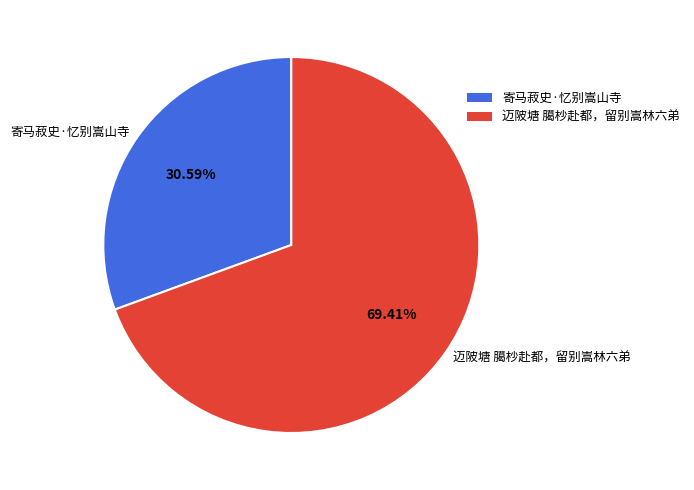

What is the smallest slice in the pie chart?

寄马菽史·忆别嵩山寺